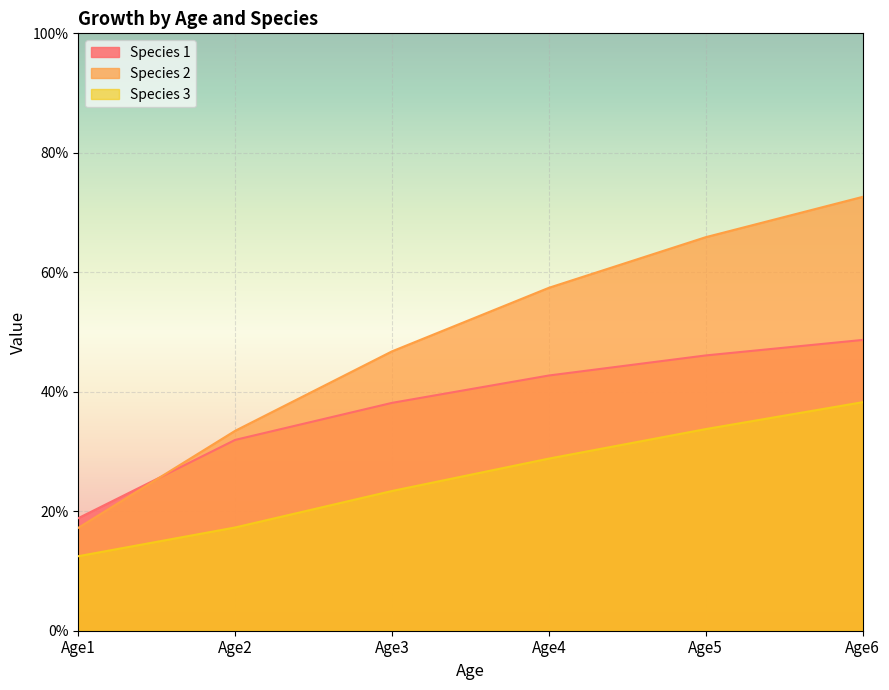

Is it true that Species 2 equals 57.4 at Age4?

True